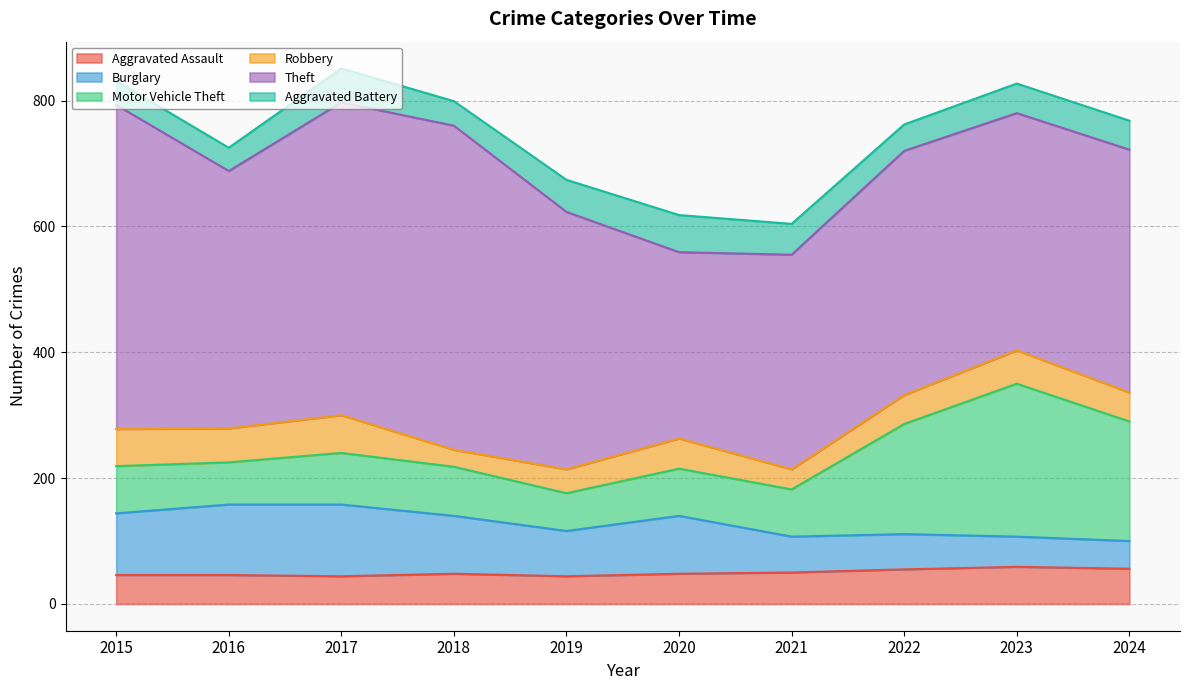

What is the value of the Motor Vehicle Theft point at the 10th from the left?

190